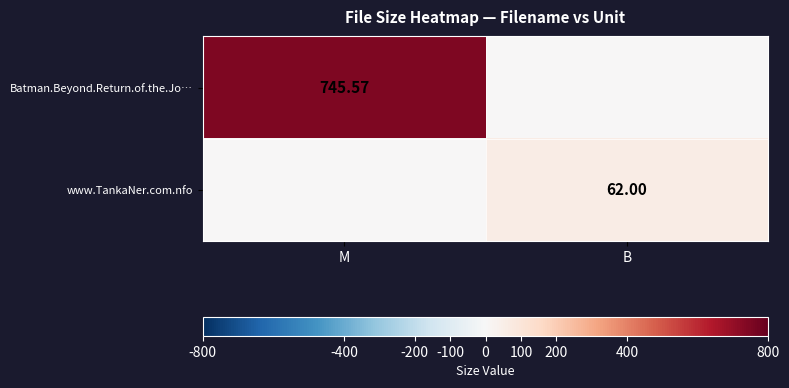

The value of www.TankaNer.com.nfo at B is 85.3. True or false?

False